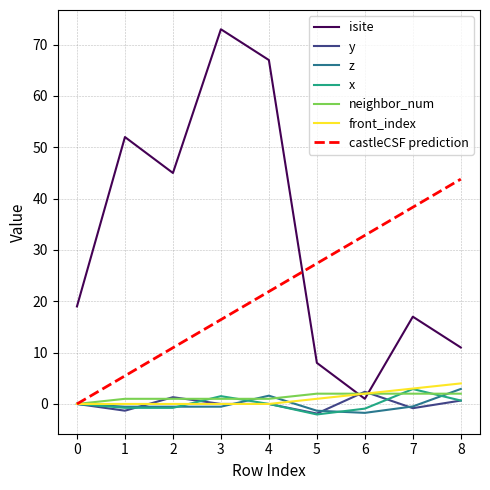

What is the sum of the y values at 7 and 1?

-2.1